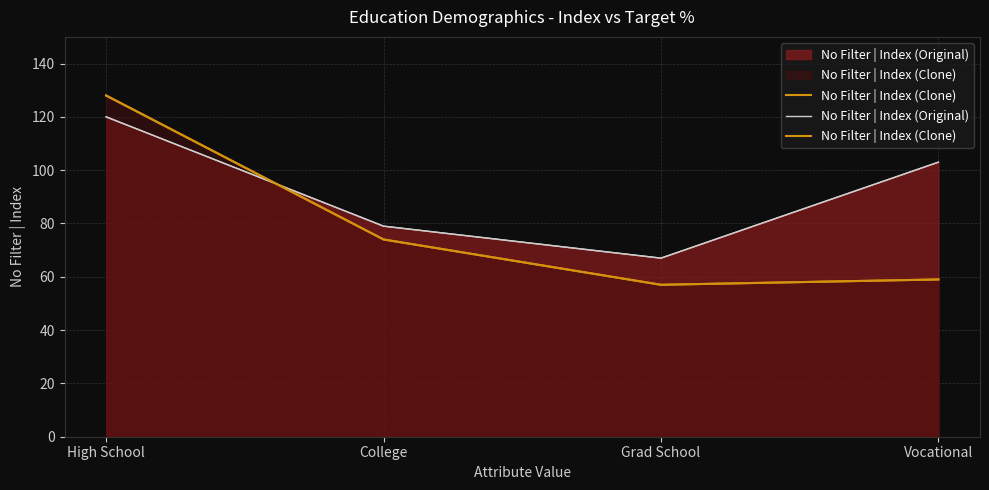

What is the value of the No Filter | Index (Original) point at the 3rd from the left?

67